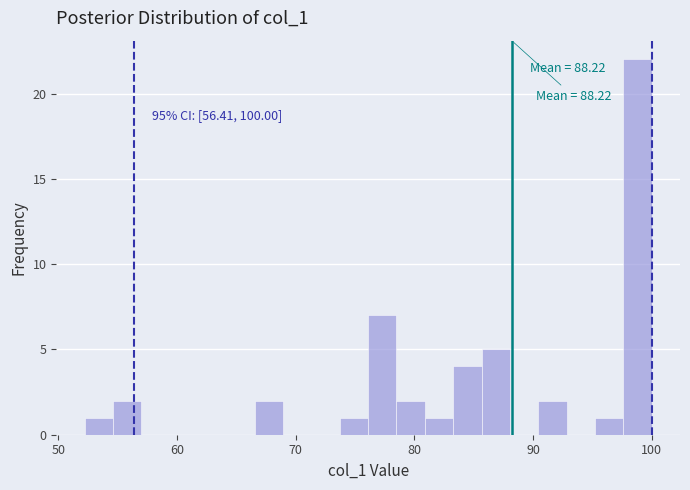

Read against the x-axis, roughly where is the centre of the tallest bar?

99